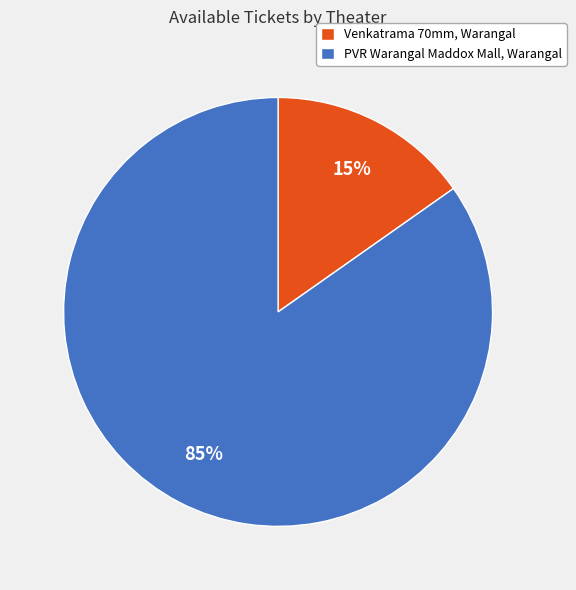

Is it true that PVR Warangal Maddox Mall, Warangal is 85% of the pie?

True